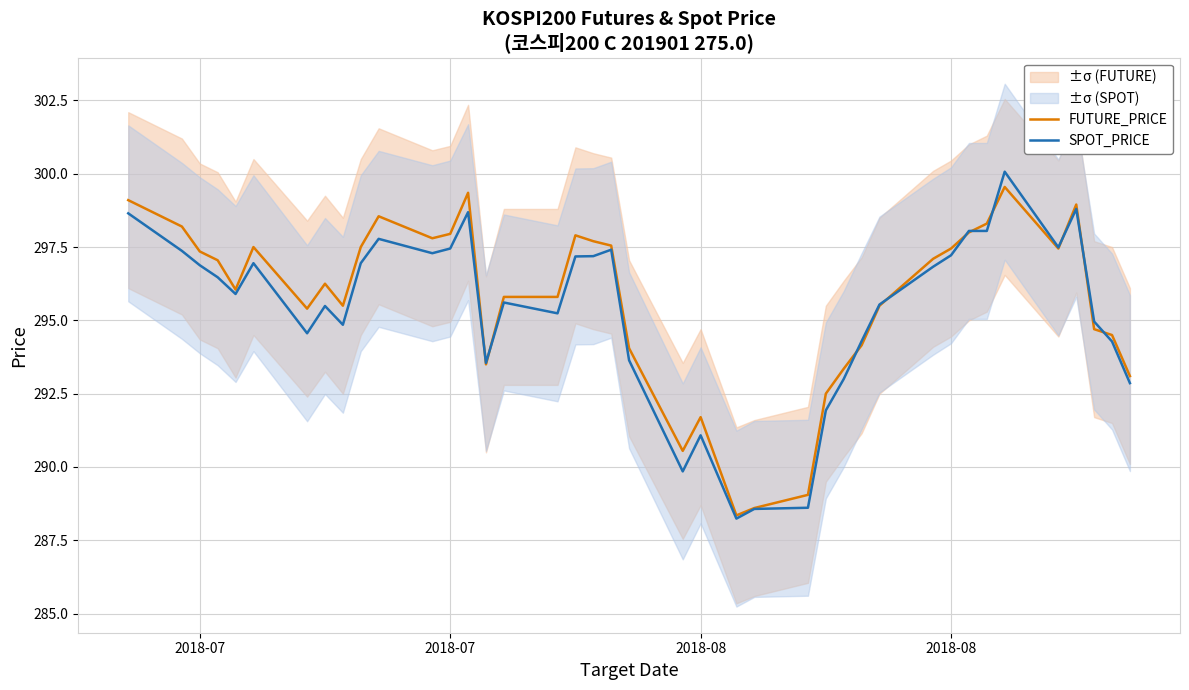

Reading right to left, transcribe all the data shown in this chart.

FUTURE_PRICE: 293.1	294.5	294.7	298.9	297.4	299.6	298.3	298.0	297.4	297.1	295.5	294.1	293.4	292.5	289.1	288.6	288.4	291.7	290.6	294.1	297.6	297.7	297.9	295.8	295.8	293.5	299.4	297.9	297.8	298.6	297.5	295.5	296.2	295.4	297.5	296.1	297.1	297.4	298.2	299.1
SPOT_PRICE: 292.9	294.3	295.0	298.8	297.5	300.1	298.1	298.1	297.2	296.8	295.5	294.3	293.0	291.9	288.6	288.6	288.2	291.1	289.9	293.6	297.4	297.2	297.2	295.2	295.6	293.6	298.7	297.4	297.3	297.8	296.9	294.9	295.5	294.6	296.9	295.9	296.5	296.9	297.4	298.6